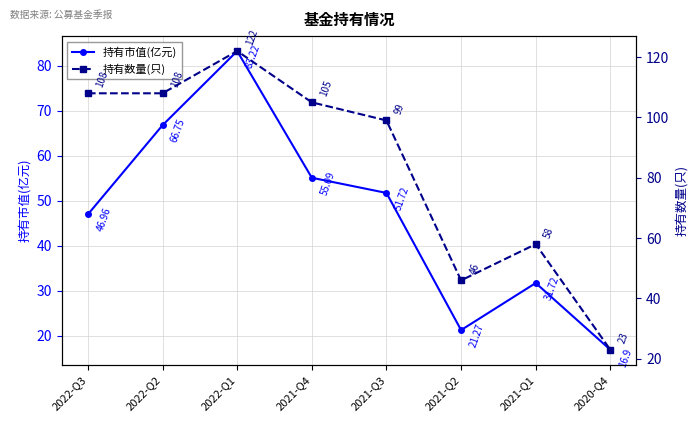

What is the difference between the maximum and minimum values in the 持有数量(只) series?

99.0